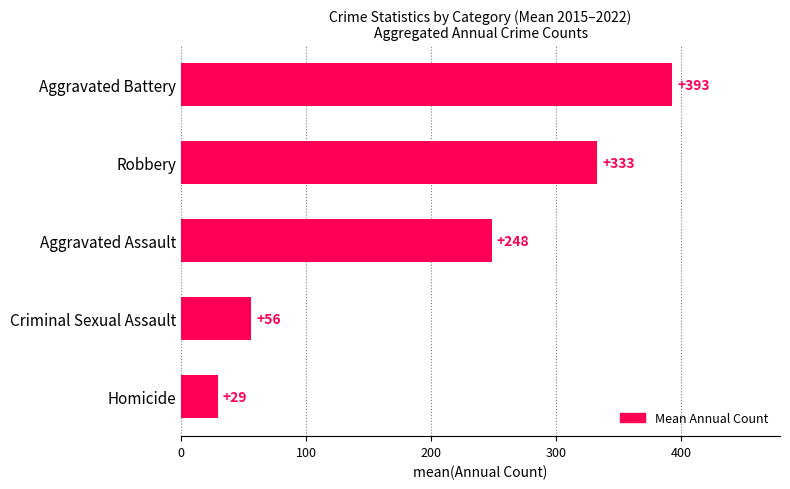

How many values exceed 248?

3